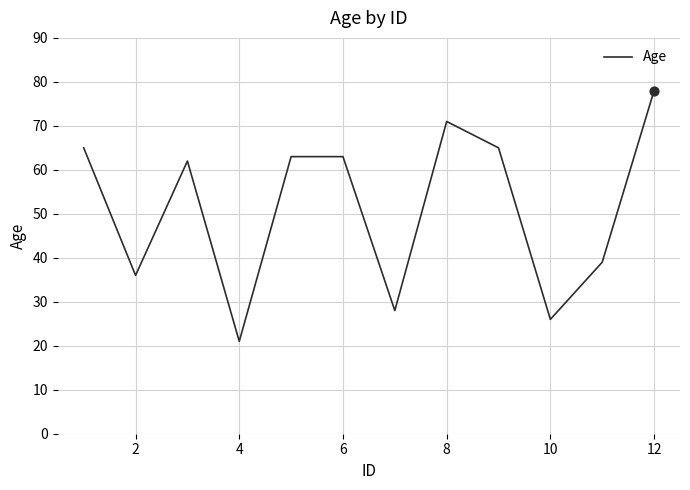

What is the difference between the maximum and minimum values?

57